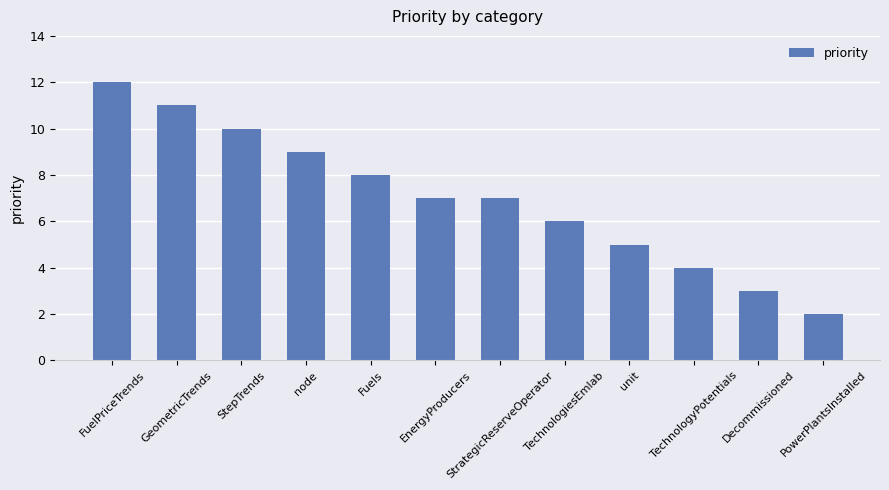

Is it true that the value at GeometricTrends is 11?

True